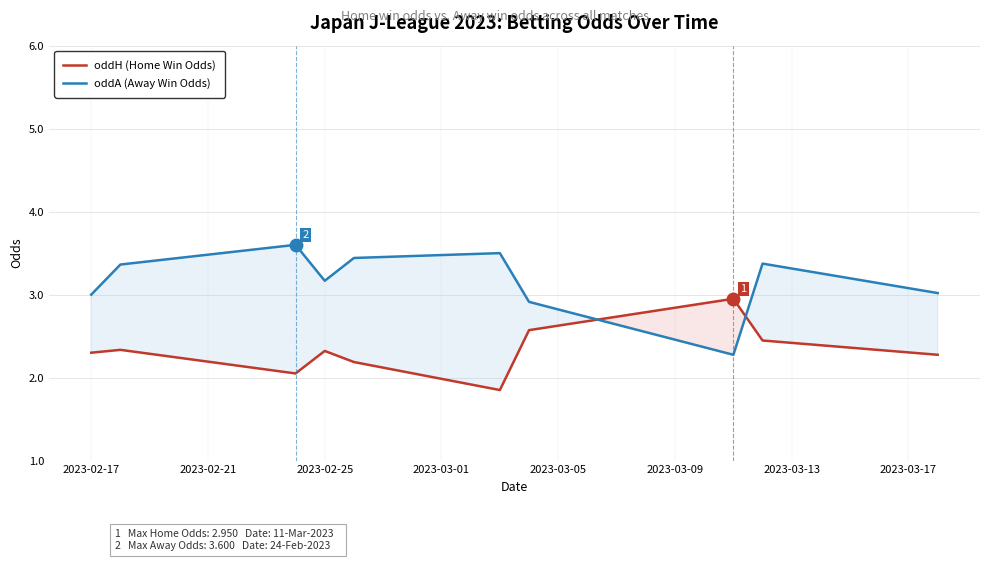

What is the minimum value for oddA (Away Win Odds)?

2.3